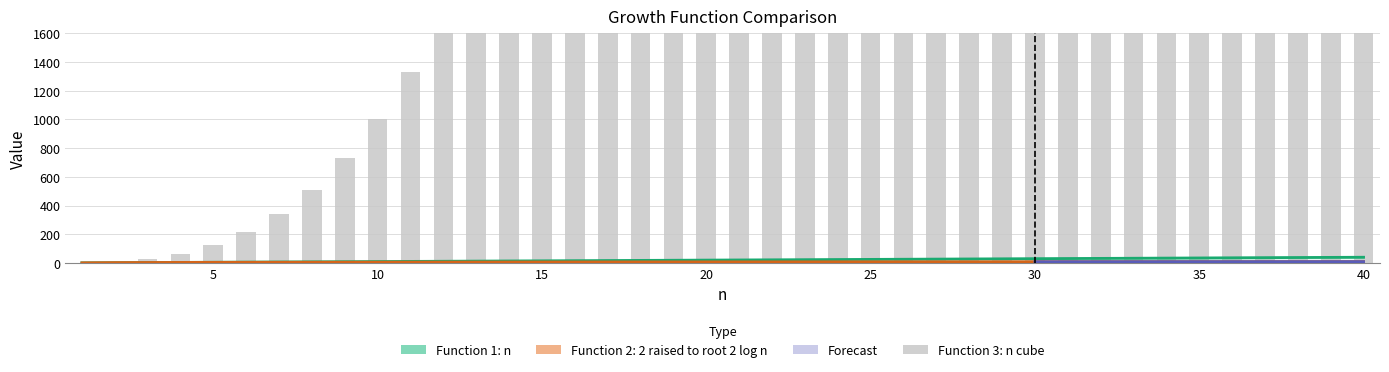

What is the value of the Function 2: 2 raised to root 2 log n bar at the 33rd from the left?

9.0